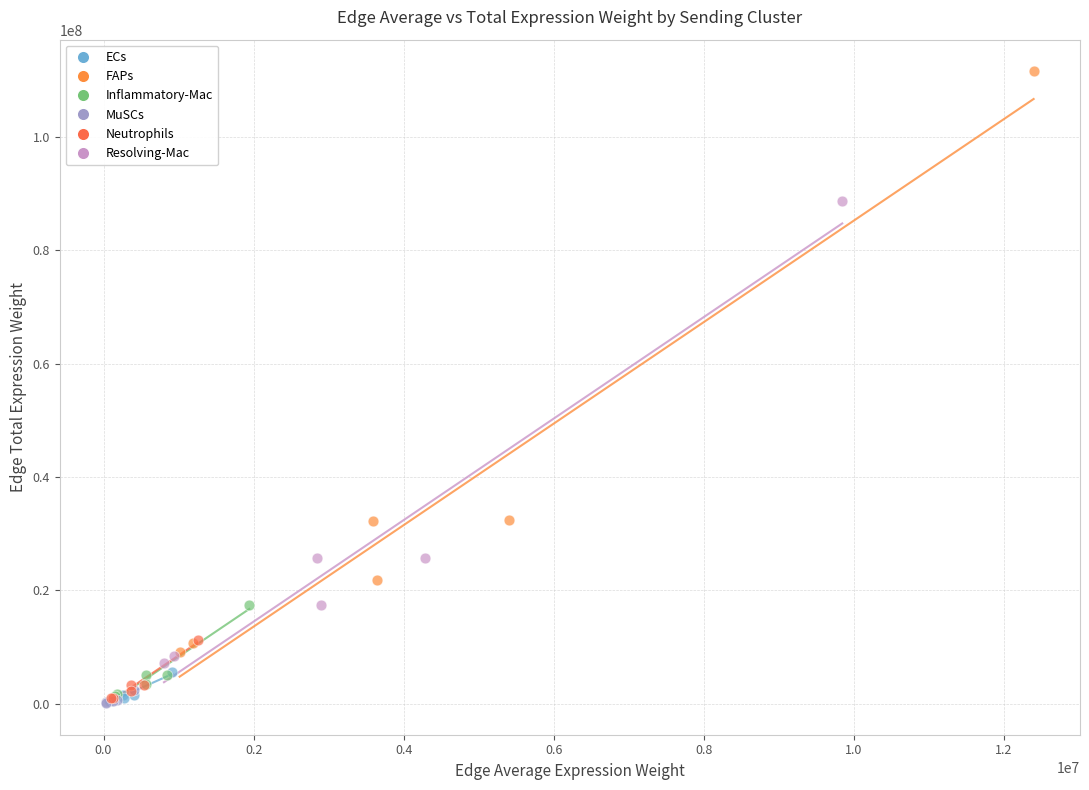

Which series has the largest Y range (max minus min)?

FAPs